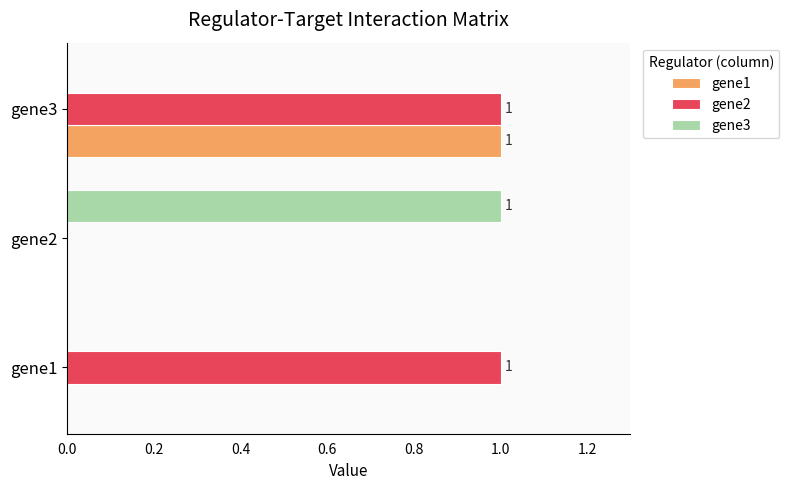

The gene3 series shows 0 at gene1. True or false?

True